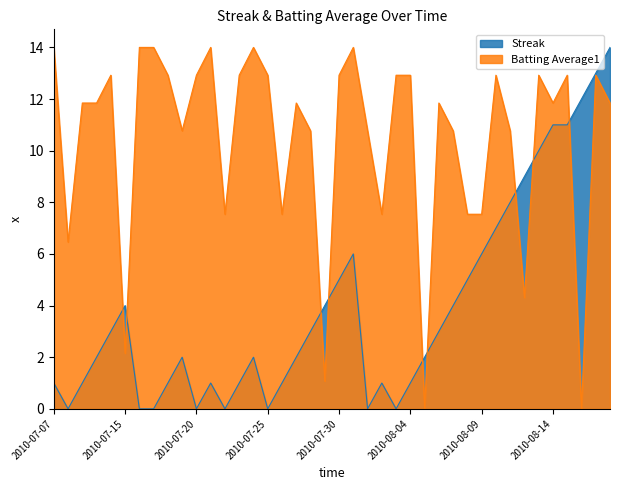

What is the total value across all series at 2010-08-13?

22.9